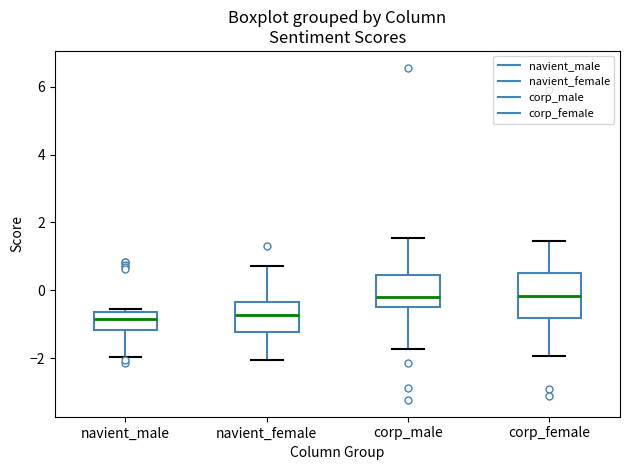

Reading left to right, transcribe this box plot: for each box, give where its median line is, the range the box spans, and where its two whiskers end, as read against the y-axis. The values are not printed on the chart, so give them approximately, as read against the axis.

navient_male: median -0.8, box -1.2 to -0.6, whiskers -2.0 to -0.6 (just above the box's upper edge)
navient_female: median -0.8, box -1.2 to -0.4, whiskers -2.0 to 0.8
corp_male: median -0.2, box -0.6 to 0.4, whiskers -1.8 to 1.6
corp_female: median -0.2, box -0.8 to 0.4, whiskers -2.0 to 1.4